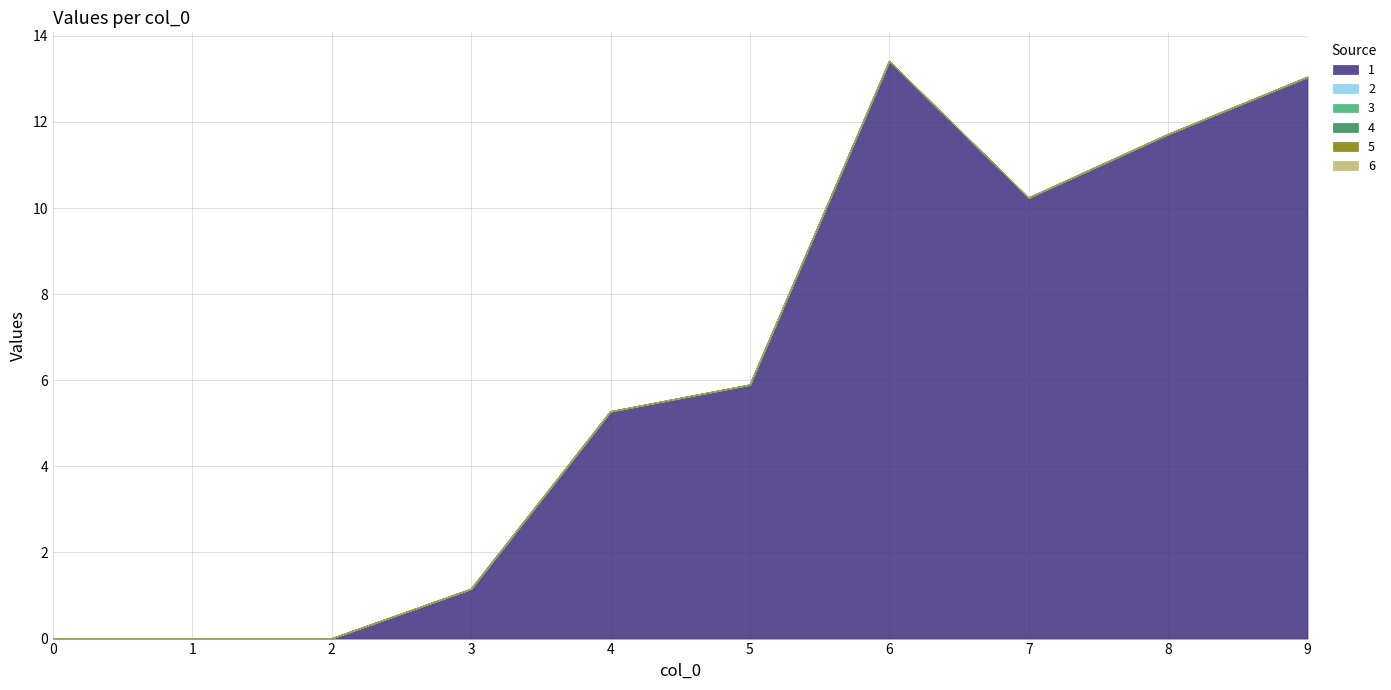

How many categories are shown in the chart?

10